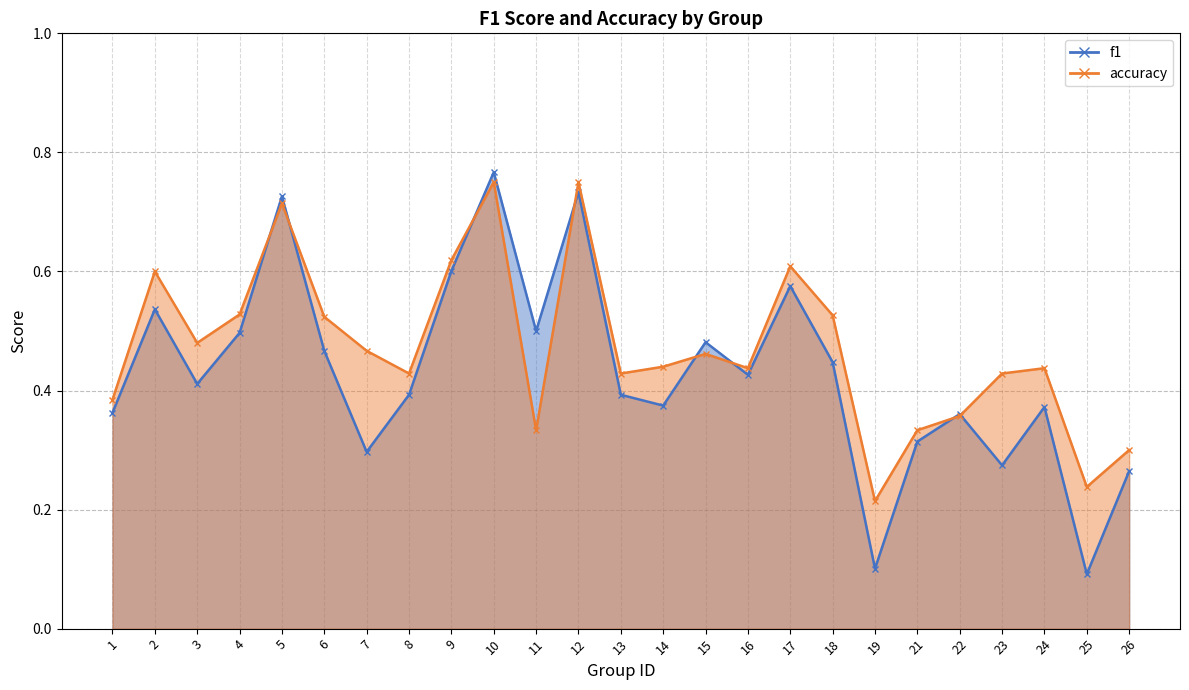

Is it true that accuracy equals 0.3 at 18?

False